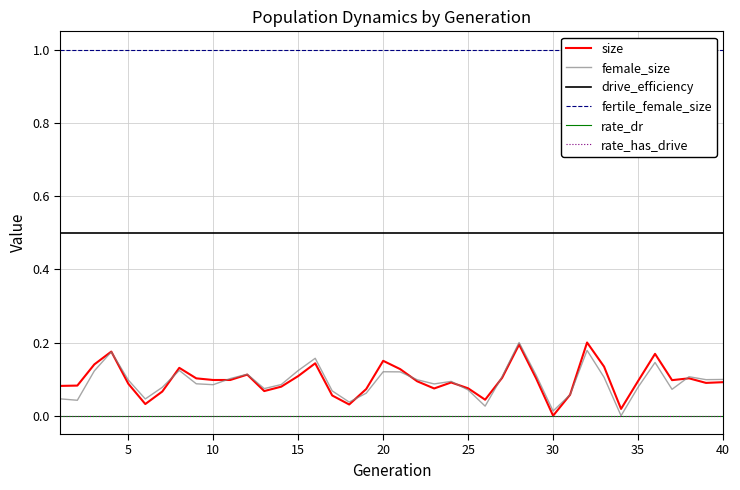

Reading left to right, extract all data points from this chart.

size: 0.1	0.1	0.1	0.2	0.1	0.0	0.1	0.1	0.1	0.1	0.1	0.1	0.1	0.1	0.1	0.1	0.1	0.0	0.1	0.1	0.1	0.1	0.1	0.1	0.1	0.0	0.1	0.2	0.1	0.0	0.1	0.2	0.1	0.0	0.1	0.2	0.1	0.1	0.1	0.1
female_size: 0.0	0.0	0.1	0.2	0.1	0.0	0.1	0.1	0.1	0.1	0.1	0.1	0.1	0.1	0.1	0.2	0.1	0.0	0.1	0.1	0.1	0.1	0.1	0.1	0.1	0.0	0.1	0.2	0.1	0.0	0.1	0.2	0.1	0.0	0.1	0.1	0.1	0.1	0.1	0.1
drive_efficiency: 0.5	0.5	0.5	0.5	0.5	0.5	0.5	0.5	0.5	0.5	0.5	0.5	0.5	0.5	0.5	0.5	0.5	0.5	0.5	0.5	0.5	0.5	0.5	0.5	0.5	0.5	0.5	0.5	0.5	0.5	0.5	0.5	0.5	0.5	0.5	0.5	0.5	0.5	0.5	0.5
fertile_female_size: 1.0	1.0	1.0	1.0	1.0	1.0	1.0	1.0	1.0	1.0	1.0	1.0	1.0	1.0	1.0	1.0	1.0	1.0	1.0	1.0	1.0	1.0	1.0	1.0	1.0	1.0	1.0	1.0	1.0	1.0	1.0	1.0	1.0	1.0	1.0	1.0	1.0	1.0	1.0	1.0
rate_dr: 0.0	0.0	0.0	0.0	0.0	0.0	0.0	0.0	0.0	0.0	0.0	0.0	0.0	0.0	0.0	0.0	0.0	0.0	0.0	0.0	0.0	0.0	0.0	0.0	0.0	0.0	0.0	0.0	0.0	0.0	0.0	0.0	0.0	0.0	0.0	0.0	0.0	0.0	0.0	0.0
rate_has_drive: 0.0	0.0	0.0	0.0	0.0	0.0	0.0	0.0	0.0	0.0	0.0	0.0	0.0	0.0	0.0	0.0	0.0	0.0	0.0	0.0	0.0	0.0	0.0	0.0	0.0	0.0	0.0	0.0	0.0	0.0	0.0	0.0	0.0	0.0	0.0	0.0	0.0	0.0	0.0	0.0